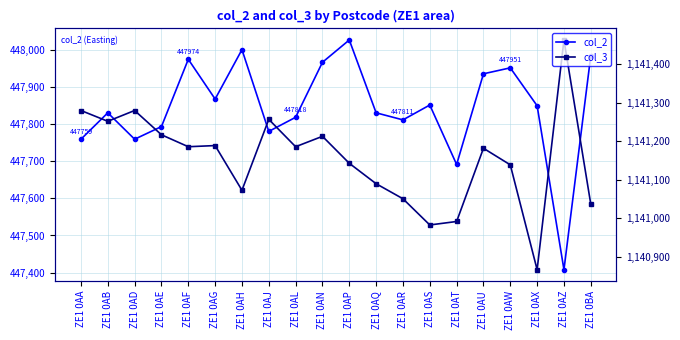

At which label does col_2 reach its minimum?

ZE1 0AZ